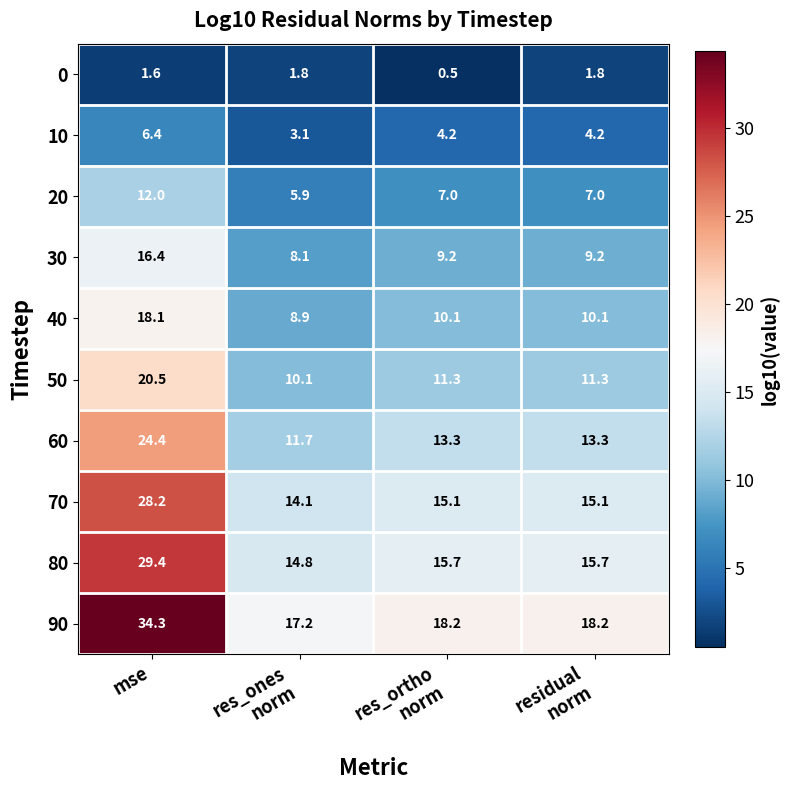

The value of 30 at mse is 6.4. True or false?

False